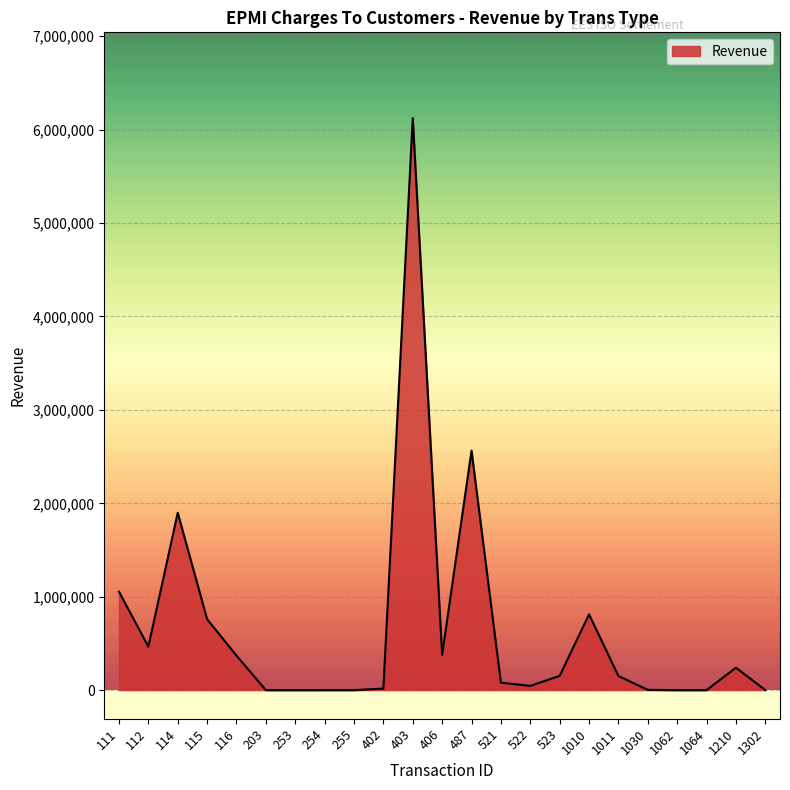

Where is the first local maximum?

114